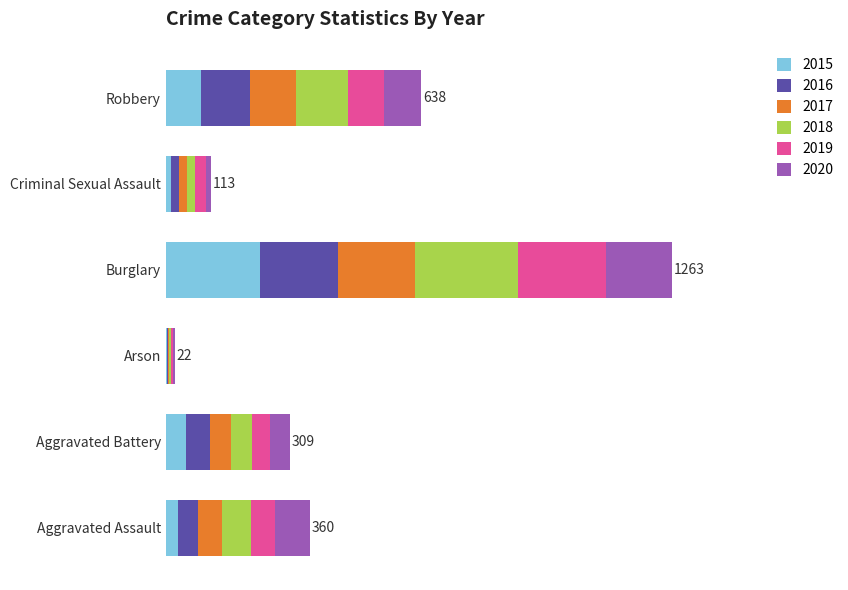

What are all the series names shown in the legend?

2015, 2016, 2017, 2018, 2019, 2020